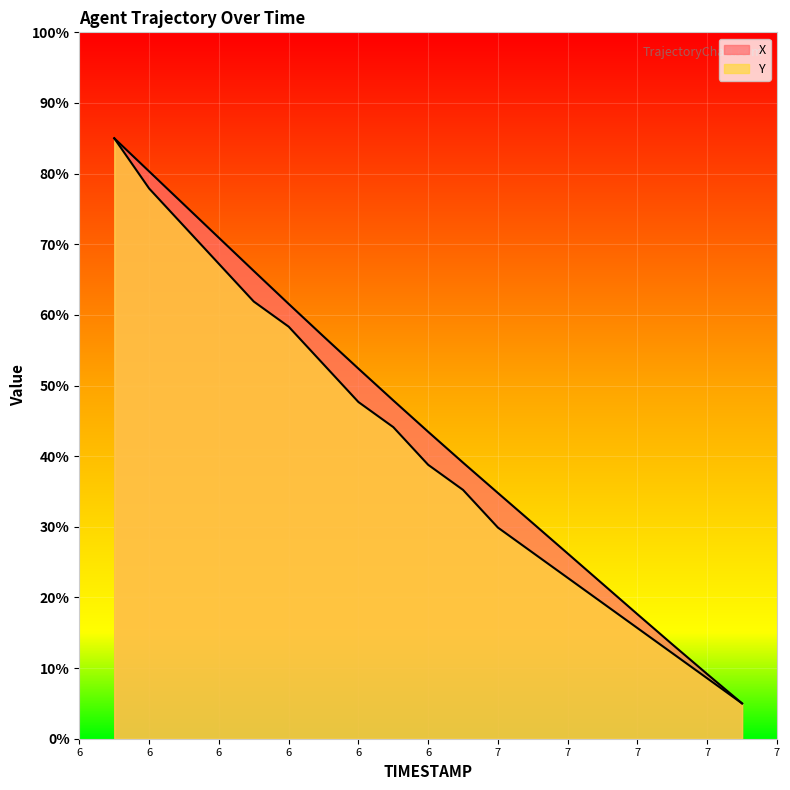

What is the average value of the Y series?

41.1